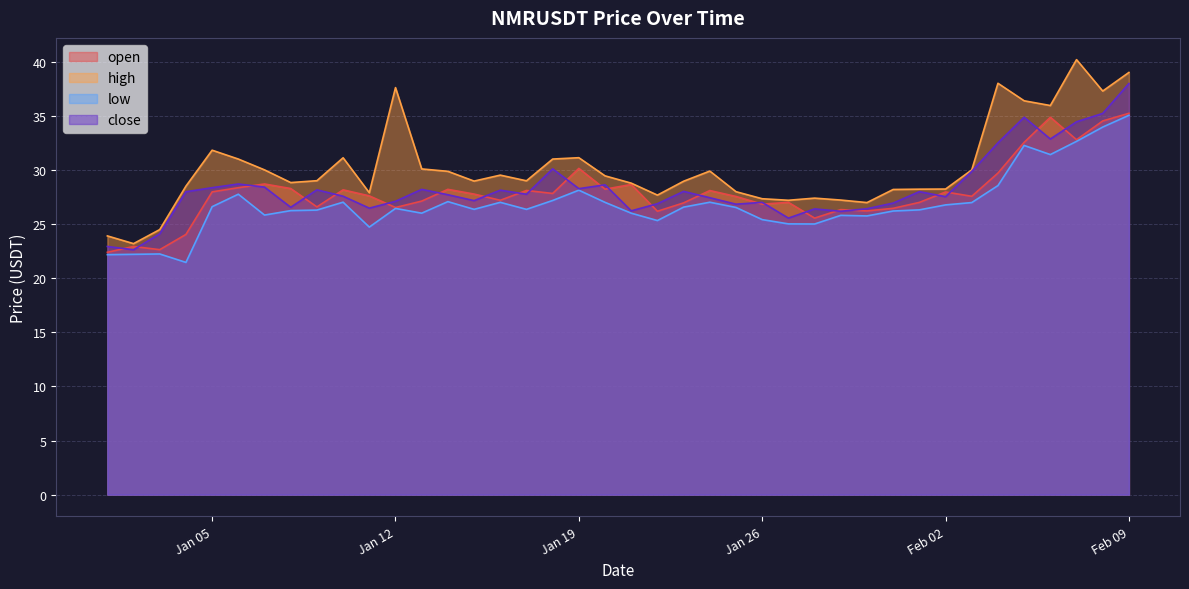

Where is the first local maximum for close?

2021-01-06